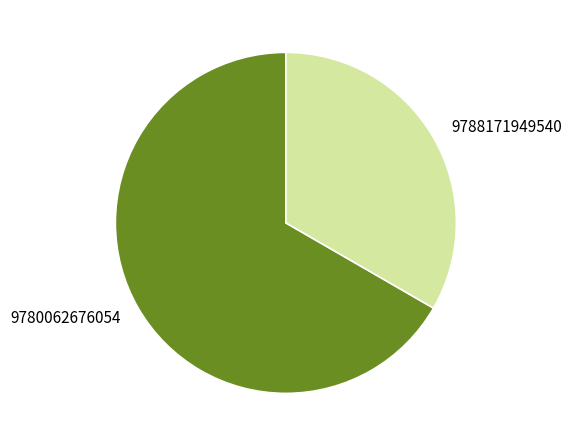

Between 9788171949540 and 9780062676054, which is larger?

9780062676054